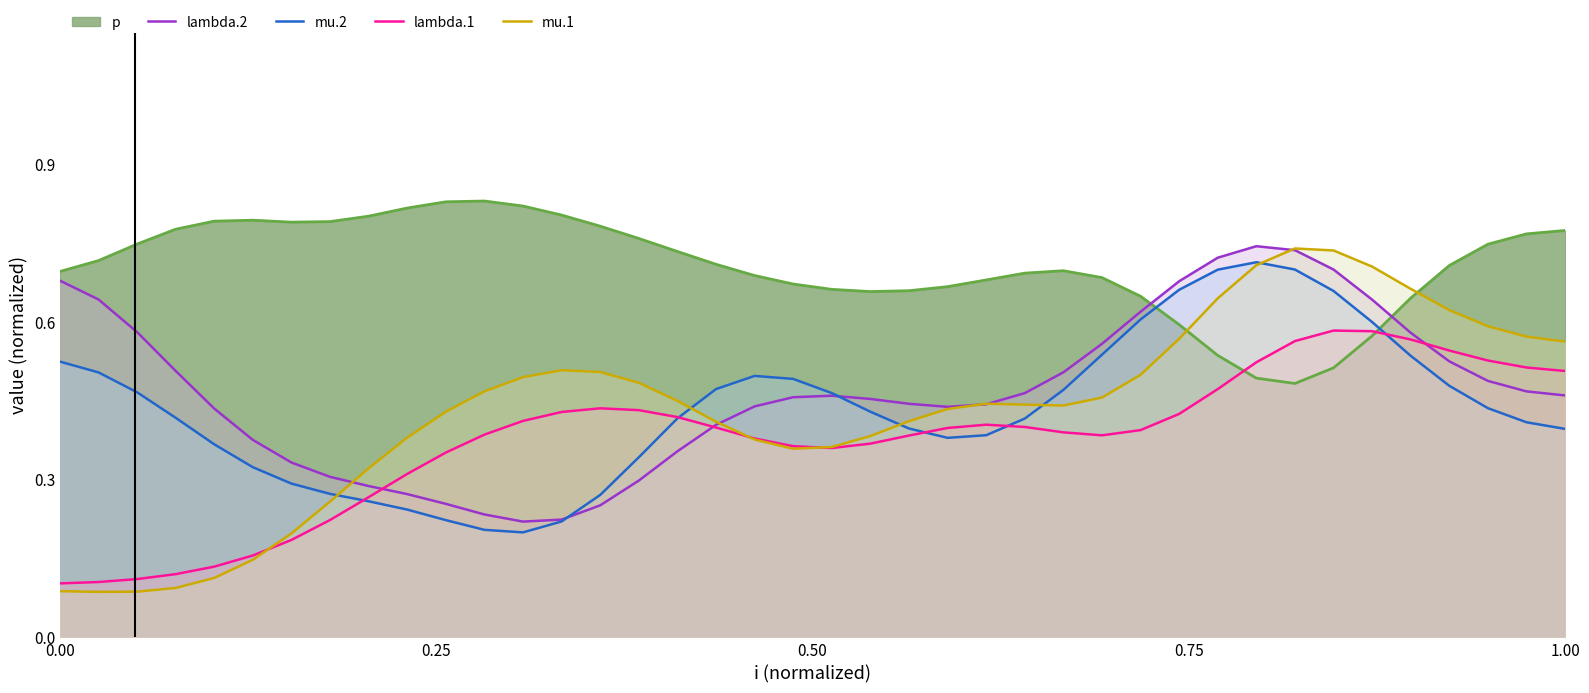

How many lines are shown in the chart?

5